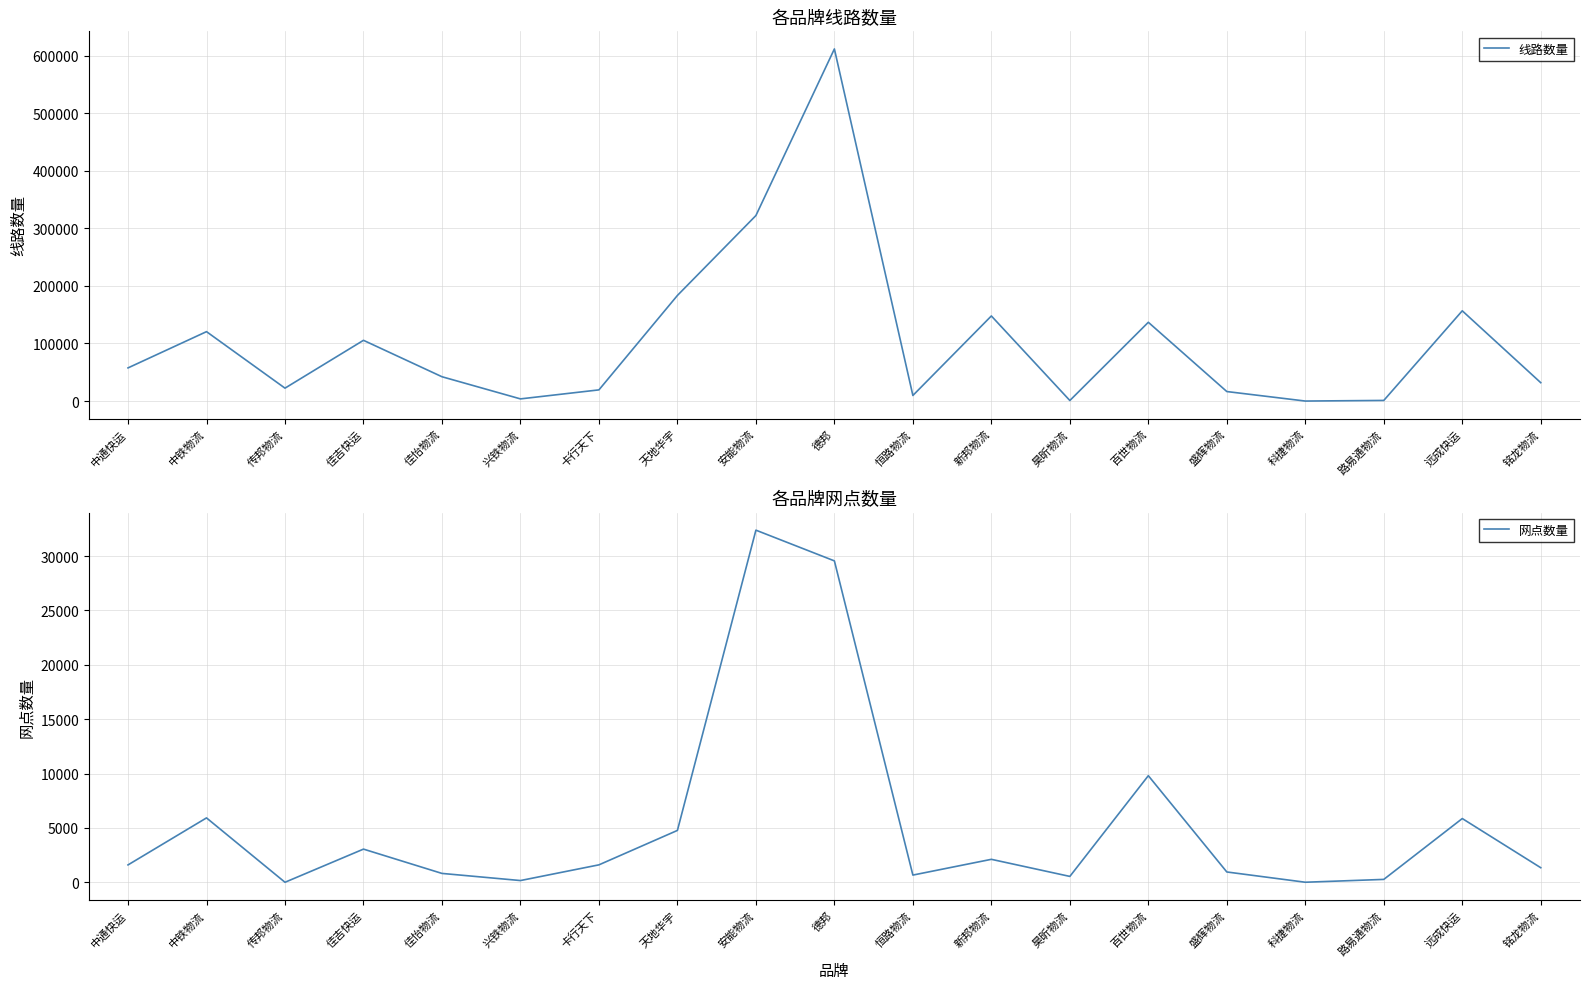

Where does the 线路数量 series first go above 42245?

中通快运